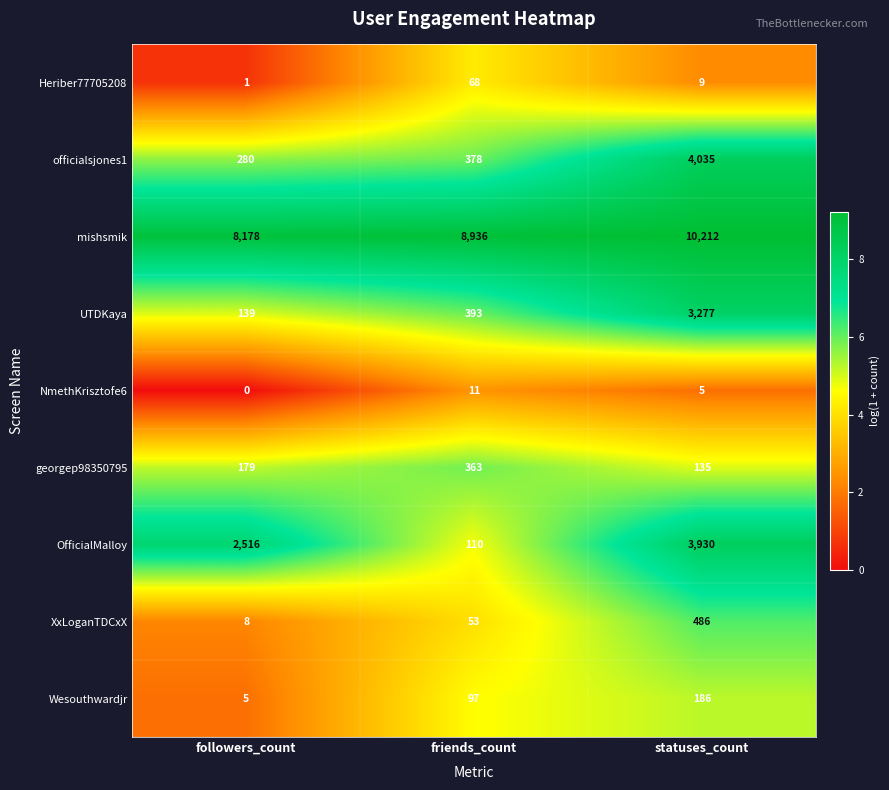

Reading left to right, what are all the values shown in this chart?

Heriber77705208: followers_count=1	friends_count=68	statuses_count=9
officialsjones1: followers_count=280	friends_count=378	statuses_count=4035
mishsmik: followers_count=8178	friends_count=8936	statuses_count=10212
UTDKaya: followers_count=139	friends_count=393	statuses_count=3277
NmethKrisztofe6: followers_count=0	friends_count=11	statuses_count=5
georgep98350795: followers_count=179	friends_count=363	statuses_count=135
OfficialMalloy: followers_count=2516	friends_count=110	statuses_count=3930
XxLoganTDCxX: followers_count=8	friends_count=53	statuses_count=486
Wesouthwardjr: followers_count=5	friends_count=97	statuses_count=186